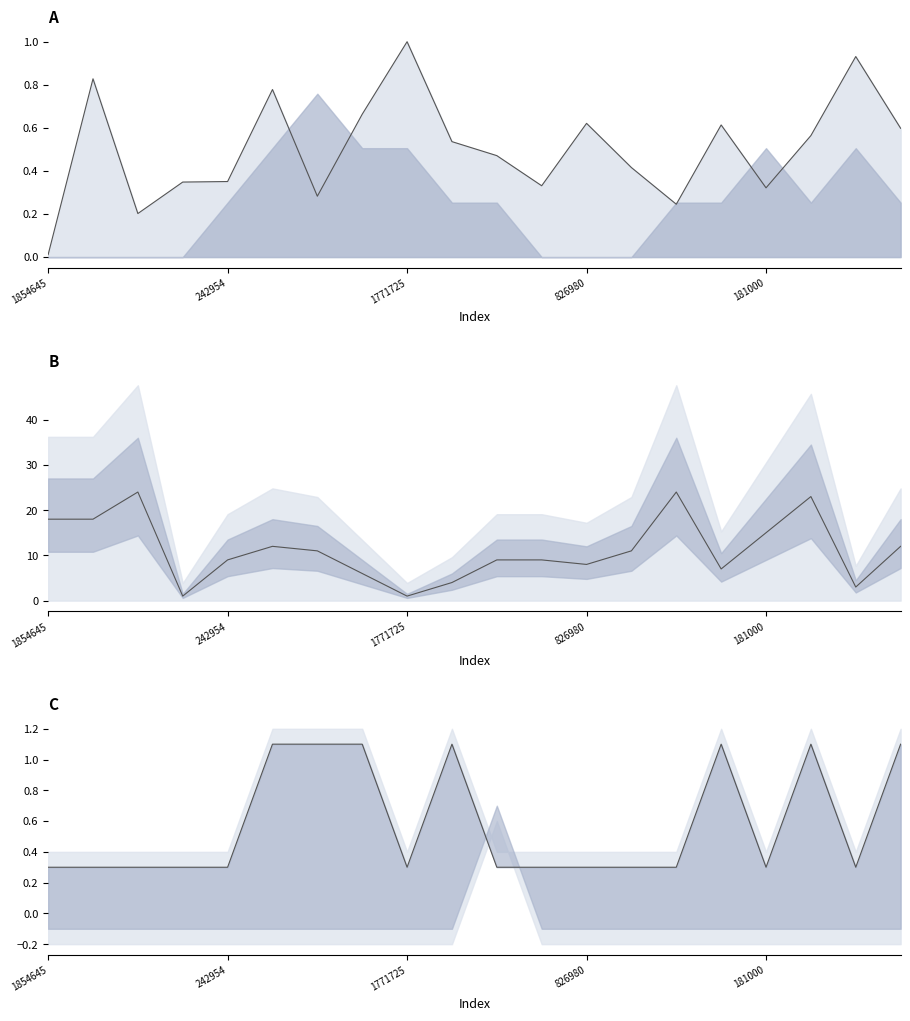

Reading left to right, list all the values displayed in this chart.

people_id norm: 0.0	0.8	0.2	0.3	0.4	0.8	0.3	0.7	1.0	0.5	0.5	0.3	0.6	0.4	0.2	0.6	0.3	0.6	0.9	0.6
char_7_y: 18.0	18.0	24.0	1.0	9.0	12.0	11.0	6.0	1.0	4.0	9.0	9.0	8.0	11.0	24.0	7.0	15.0	23.0	3.0	12.0
char_38 scaled: 0.3	0.3	0.3	0.3	0.3	1.1	1.1	1.1	0.3	1.1	0.3	0.3	0.3	0.3	0.3	1.1	0.3	1.1	0.3	1.1